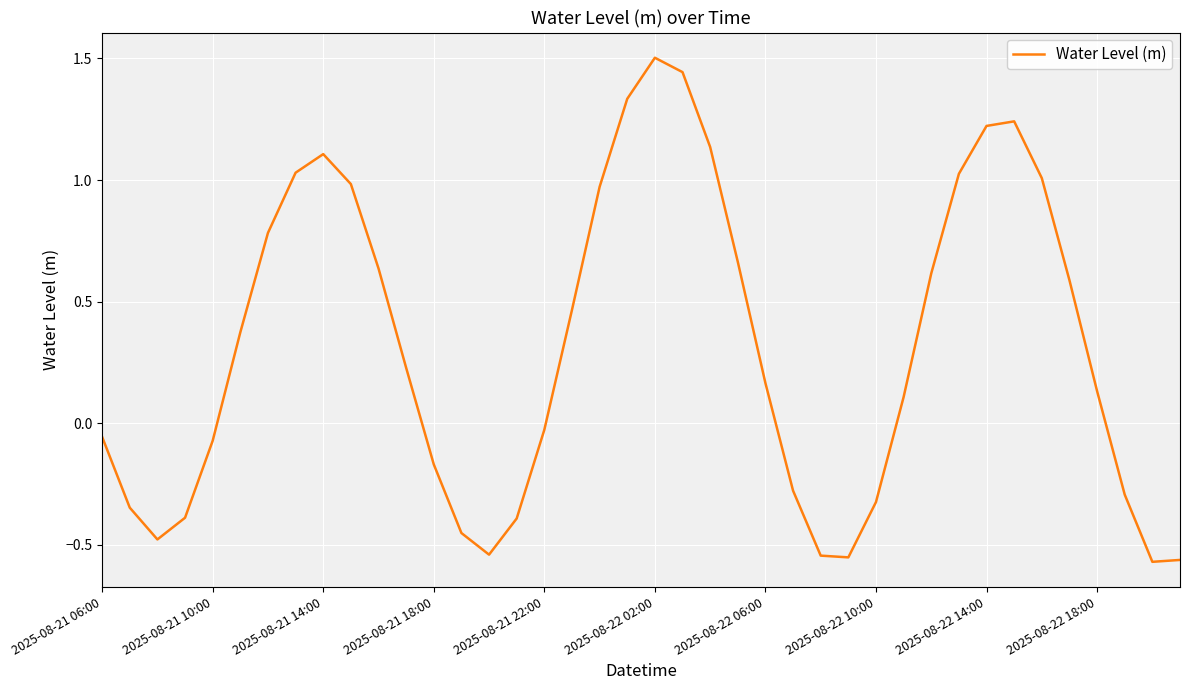

What is the greatest value displayed?

1.5